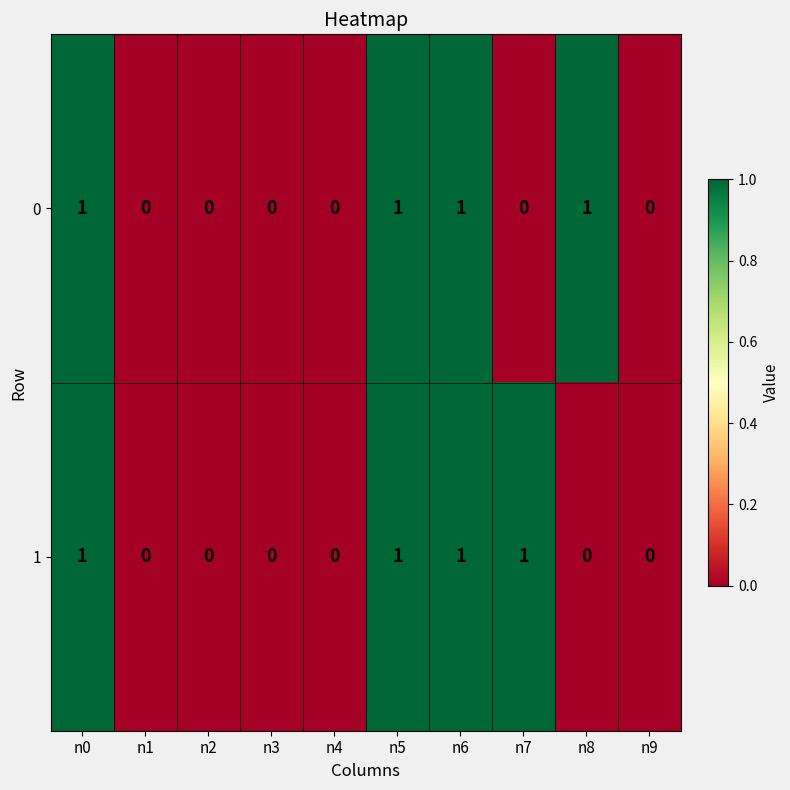

True or false: 0 has a value of 1 at n0.

True